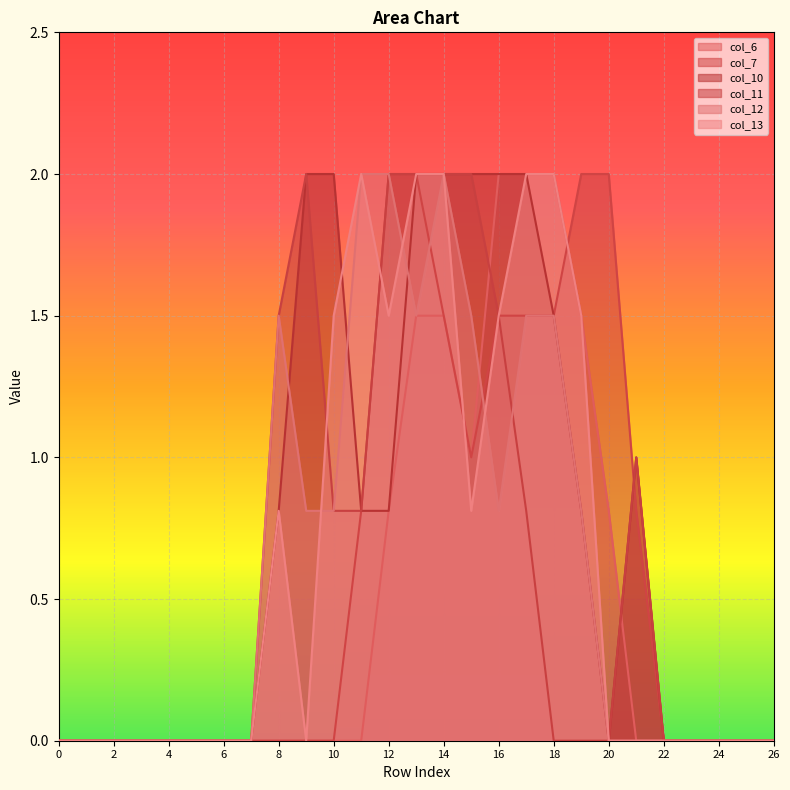

List the series in order of their peak value, highest first.

col_6, col_7, col_10, col_11, col_12, col_13